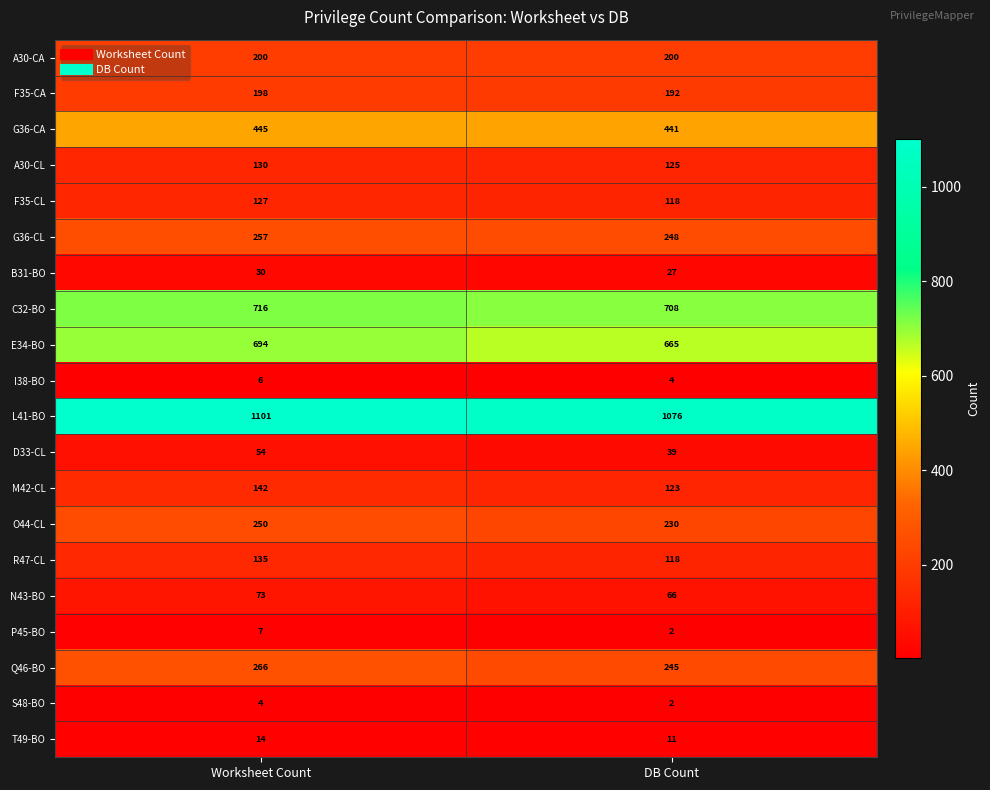

List the series in order of their peak value, lowest first.

S48-BO, I38-BO, P45-BO, T49-BO, B31-BO, D33-CL, N43-BO, F35-CL, A30-CL, R47-CL, M42-CL, F35-CA, A30-CA, O44-CL, G36-CL, Q46-BO, G36-CA, E34-BO, C32-BO, L41-BO